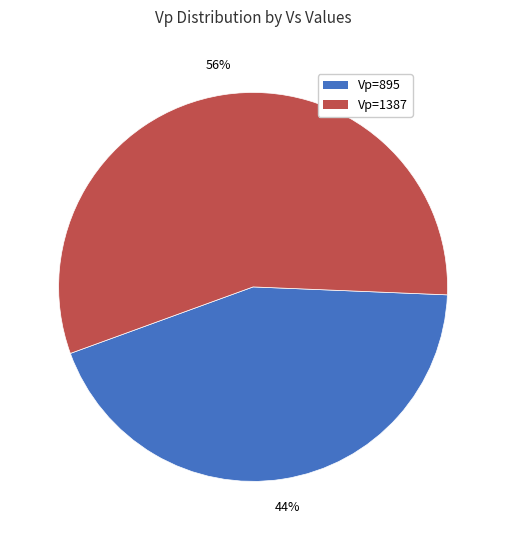

Which slice is the largest?

Vp=1387